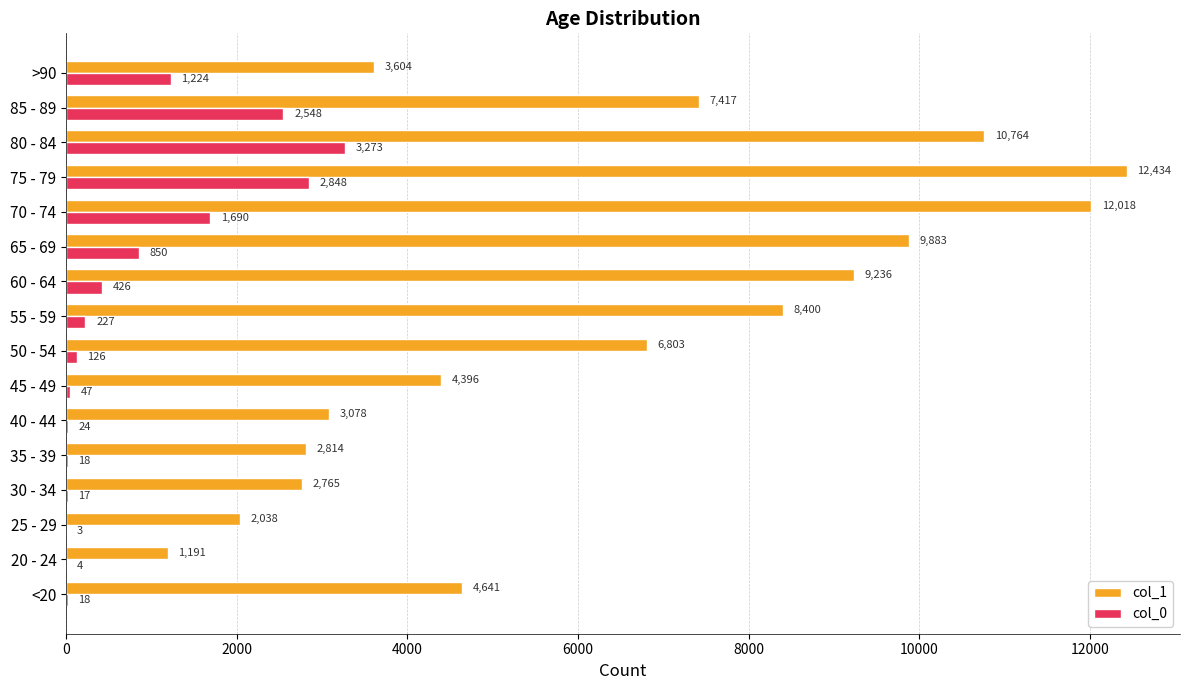

What is the sum of all col_0 values?

13343